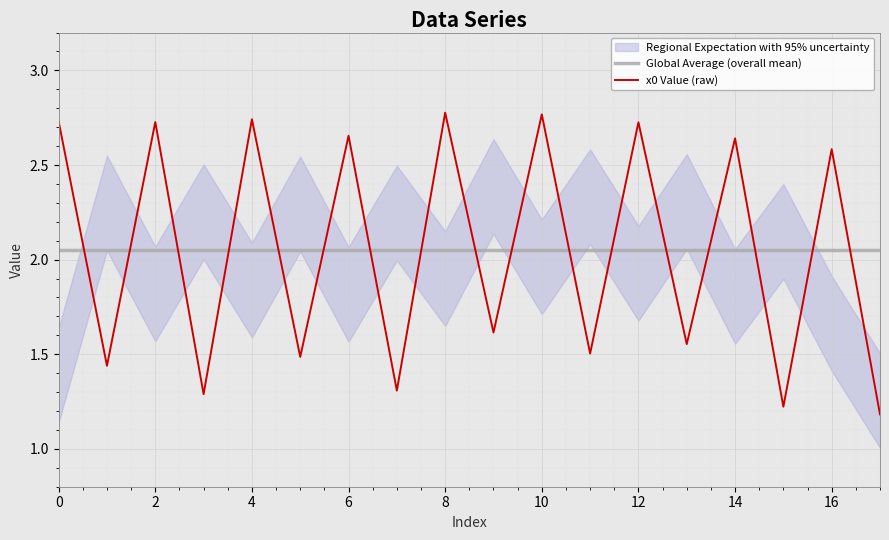

Is the value of Global Average (overall mean) at 12 greater than the value of x0 Value (raw) at 14?

No